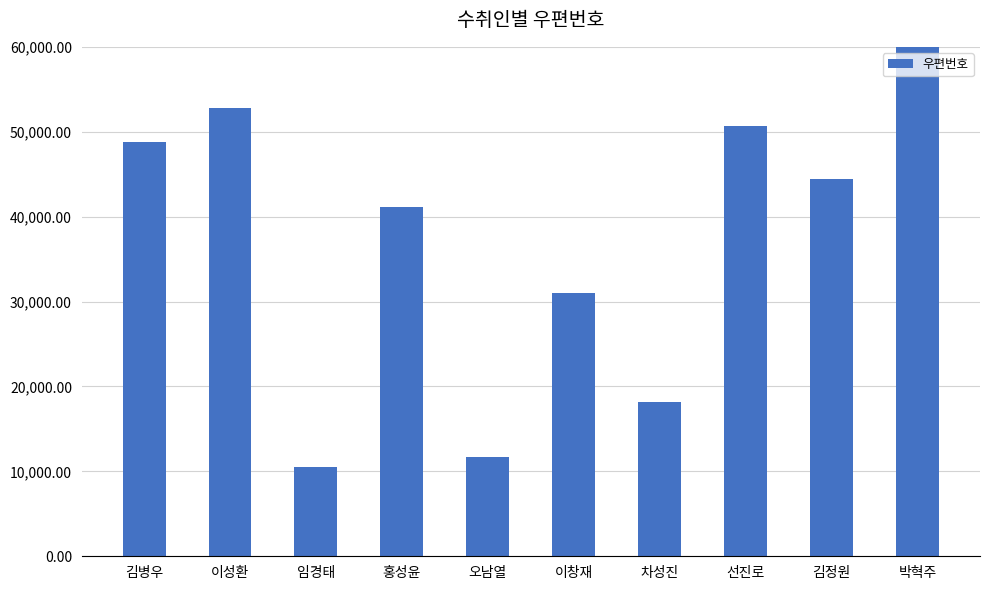

The chart shows a value of 18143 at 차성진. True or false?

True